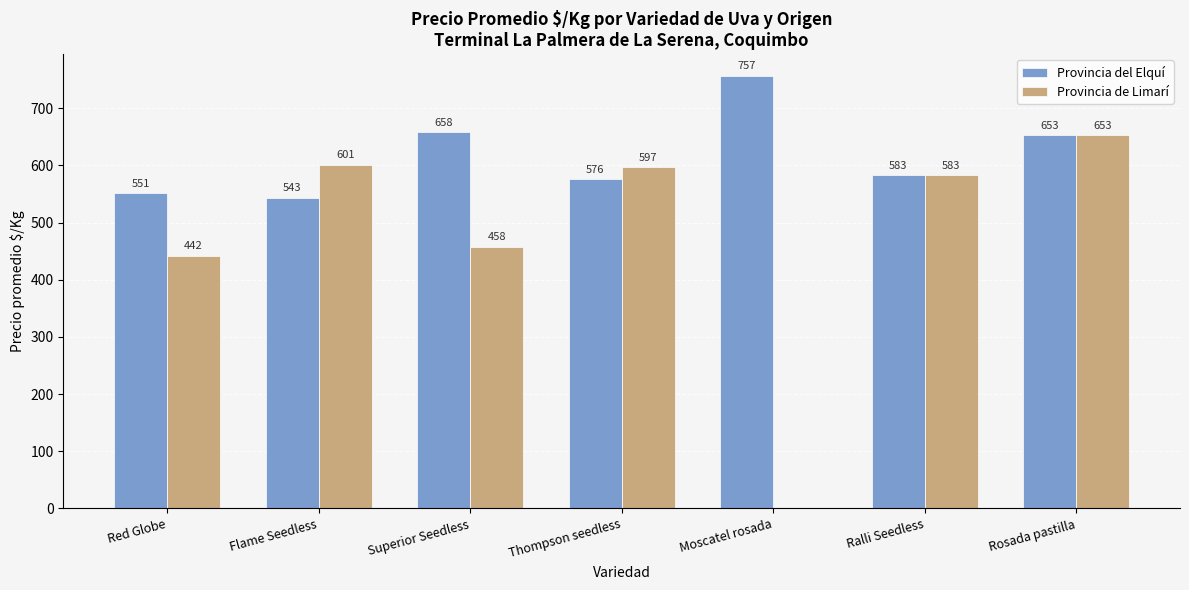

Between Flame Seedless and Ralli Seedless, which series saw the biggest shift?

Provincia del Elquí